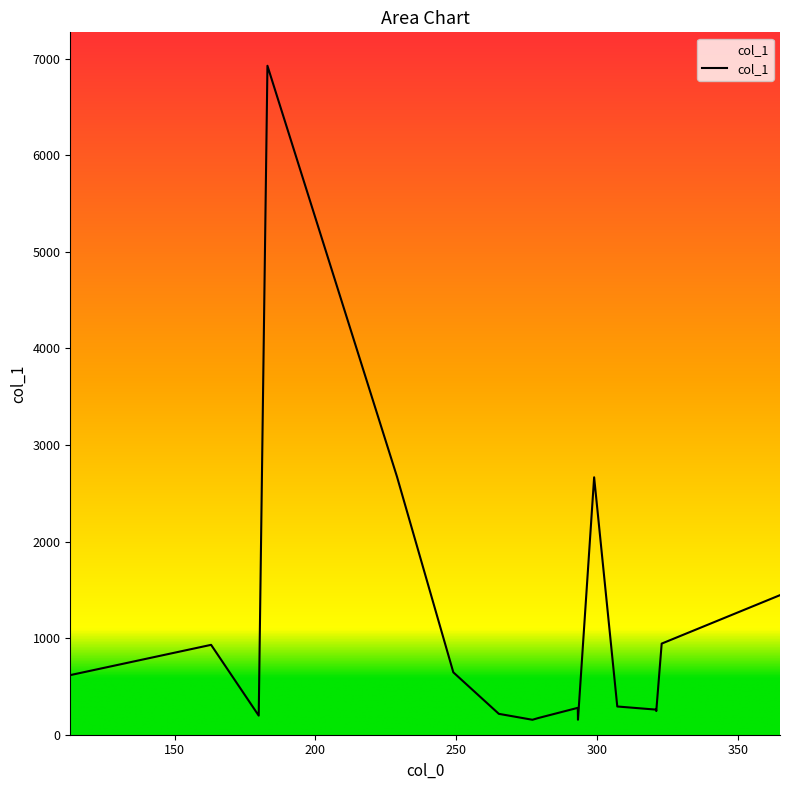

What is the smallest value displayed?

154.8